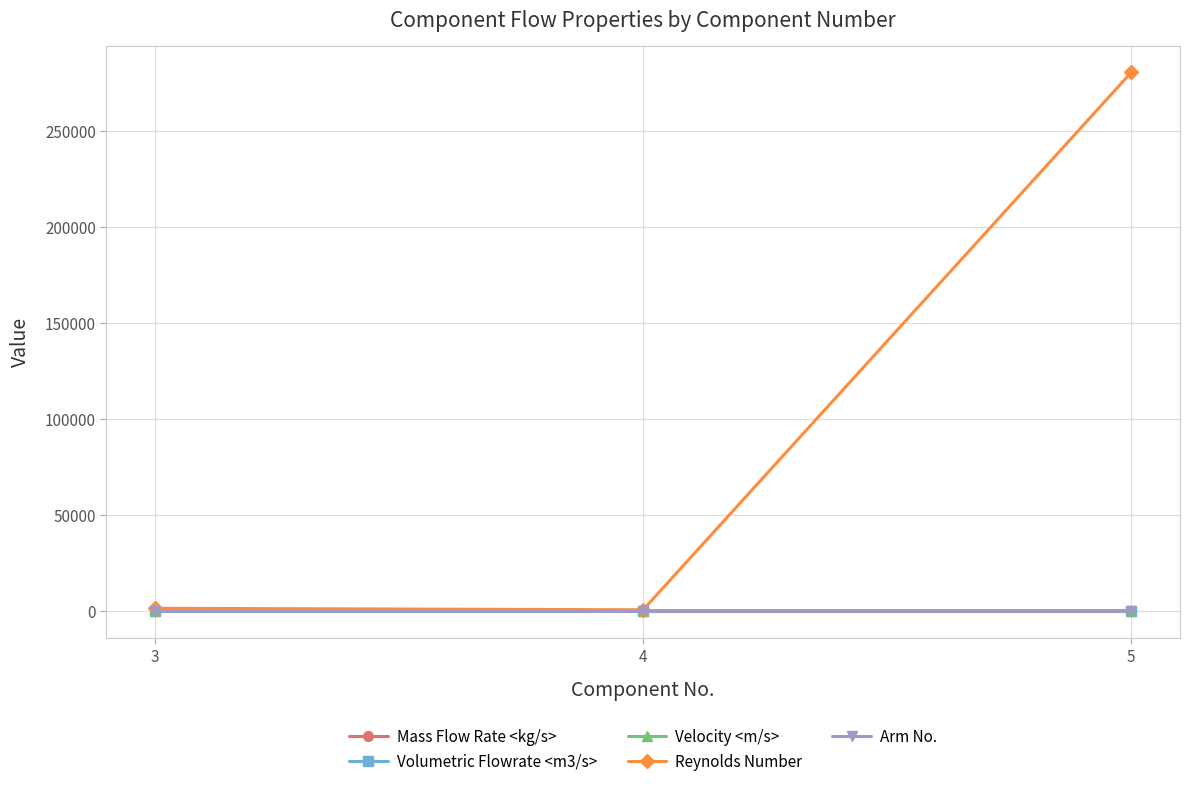

Is this an area chart (filled region under the line)?

No